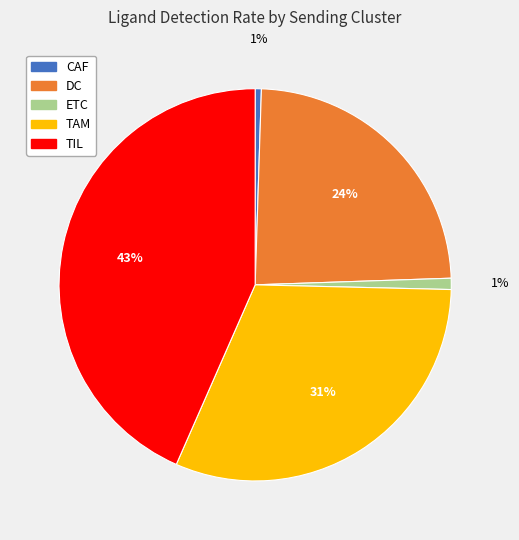

Is it true that CAF is 11% of the pie?

False